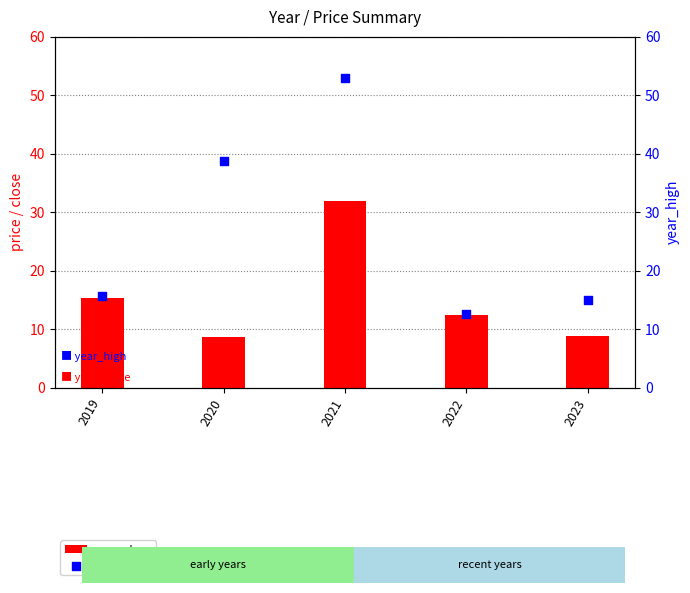

Which series reaches the minimum Y coordinate?

year_close